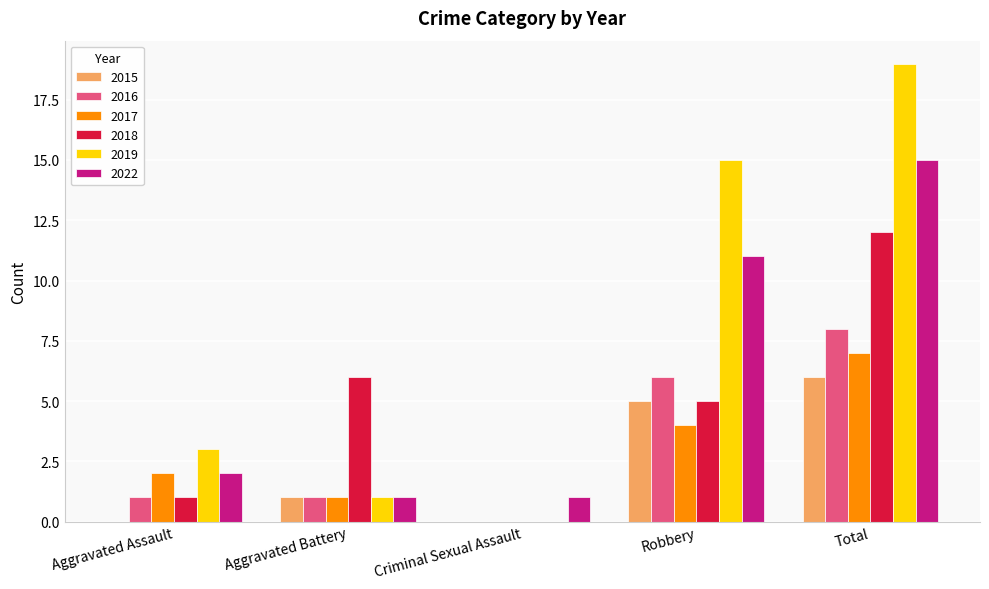

How many series are shown in this chart?

6